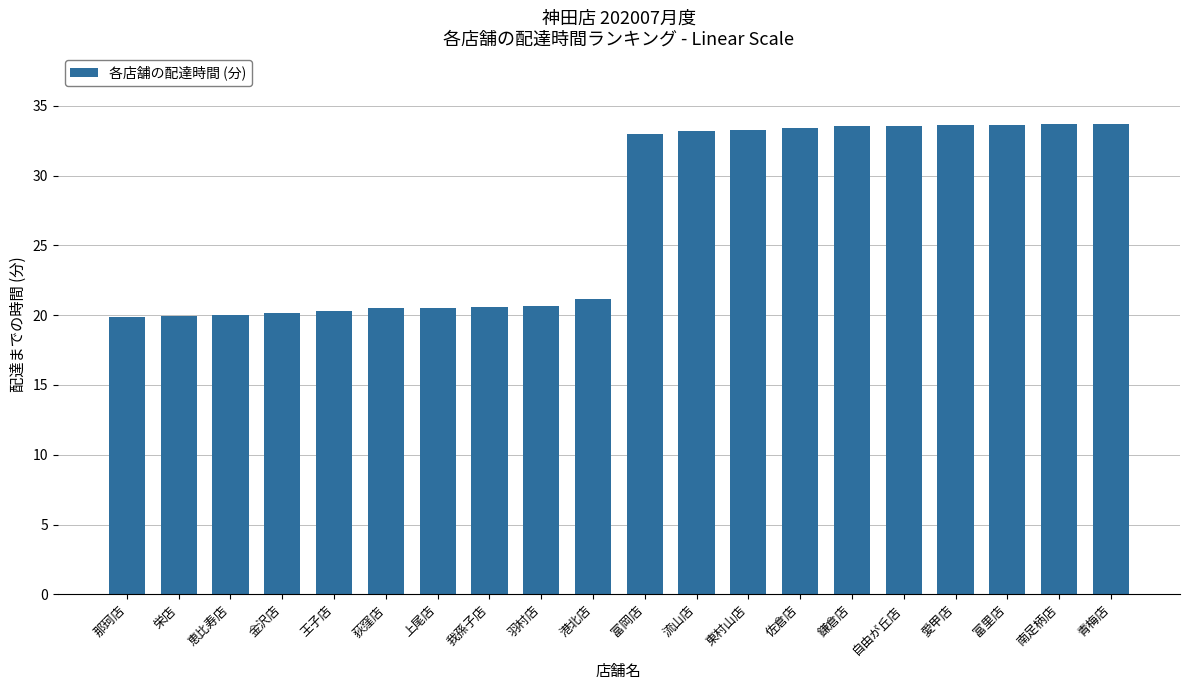

What is the change in value from 金沢店 to 我孫子店?

+0.4